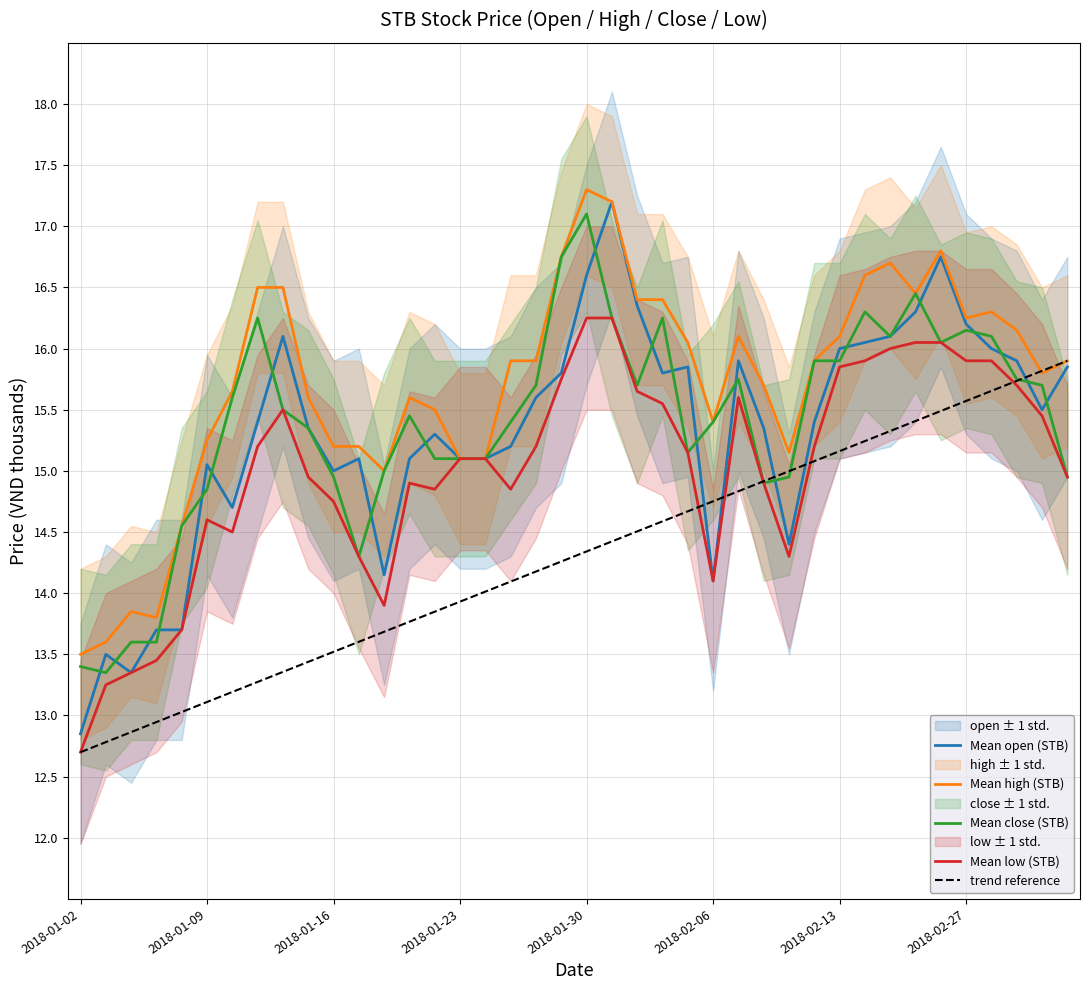

Rank the categories by high value from lowest to highest.

2018-01-02, 2018-01-03, 2018-01-05, 2018-01-04, 2018-01-08, 2018-01-18, 2018-01-23, 2018-01-24, 2018-02-09, 2018-01-16, 2018-01-17, 2018-01-09, 2018-02-06, 2018-01-22, 2018-01-15, 2018-01-19, 2018-01-10, 2018-02-08, 2018-03-02, 2018-01-25, 2018-01-26, 2018-02-12, 2018-03-05, 2018-02-05, 2018-02-07, 2018-02-13, 2018-03-01, 2018-02-27, 2018-02-28, 2018-02-01, 2018-02-02, 2018-02-23, 2018-01-11, 2018-01-12, 2018-02-21, 2018-02-22, 2018-01-29, 2018-02-26, 2018-01-31, 2018-01-30